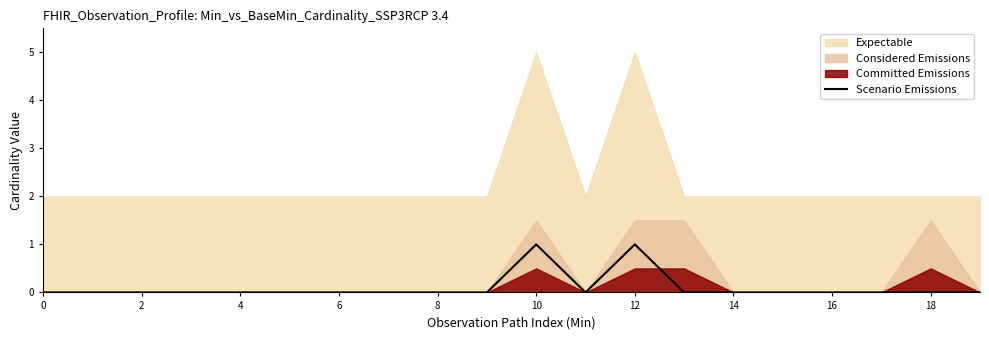

How many interior local peaks (higher than both neighbors) does the data have?

2